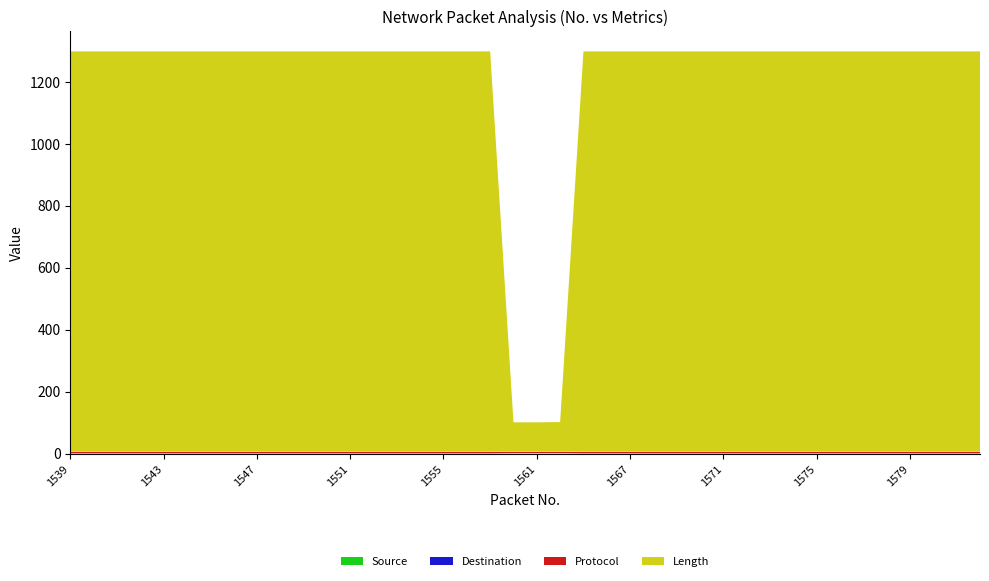

Reading left to right, list all the values displayed in this chart.

Source: 0	0	0	0	0	0	0	0	0	0	0	0	0	0	0	0	0	0	0	1	1	1	0	0	0	0	0	0	0	0	0	0	0	0	0	0	0	0	0	0
Destination: 1	1	1	1	1	1	1	1	1	1	1	1	1	1	1	1	1	1	1	0	0	0	1	1	1	1	1	1	1	1	1	1	1	1	1	1	1	1	1	1
Protocol: 5	5	5	5	5	5	5	5	5	5	5	5	5	5	5	5	5	5	5	5	5	5	5	5	5	5	5	5	5	5	5	5	5	5	5	5	5	5	5	5
Length: 1292	1292	1292	1292	1292	1292	1292	1292	1292	1292	1292	1292	1292	1292	1292	1292	1292	1292	1292	95	95	96	1292	1292	1292	1292	1292	1292	1292	1292	1292	1292	1292	1292	1292	1292	1292	1292	1292	1292